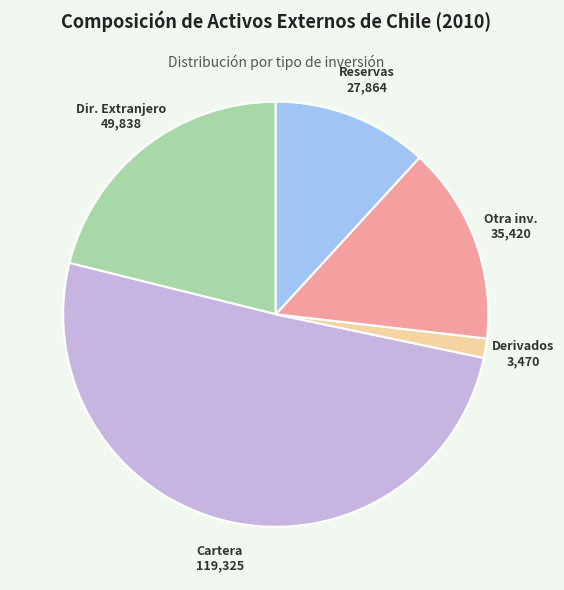

Is there a majority slice in this chart?

Yes